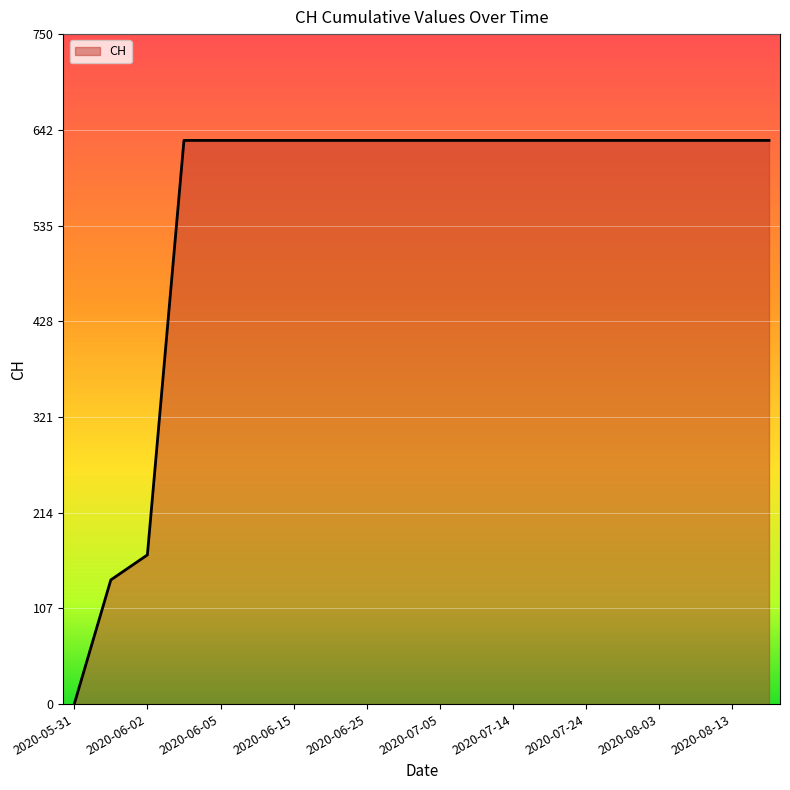

What is the difference between the maximum and minimum values?

631